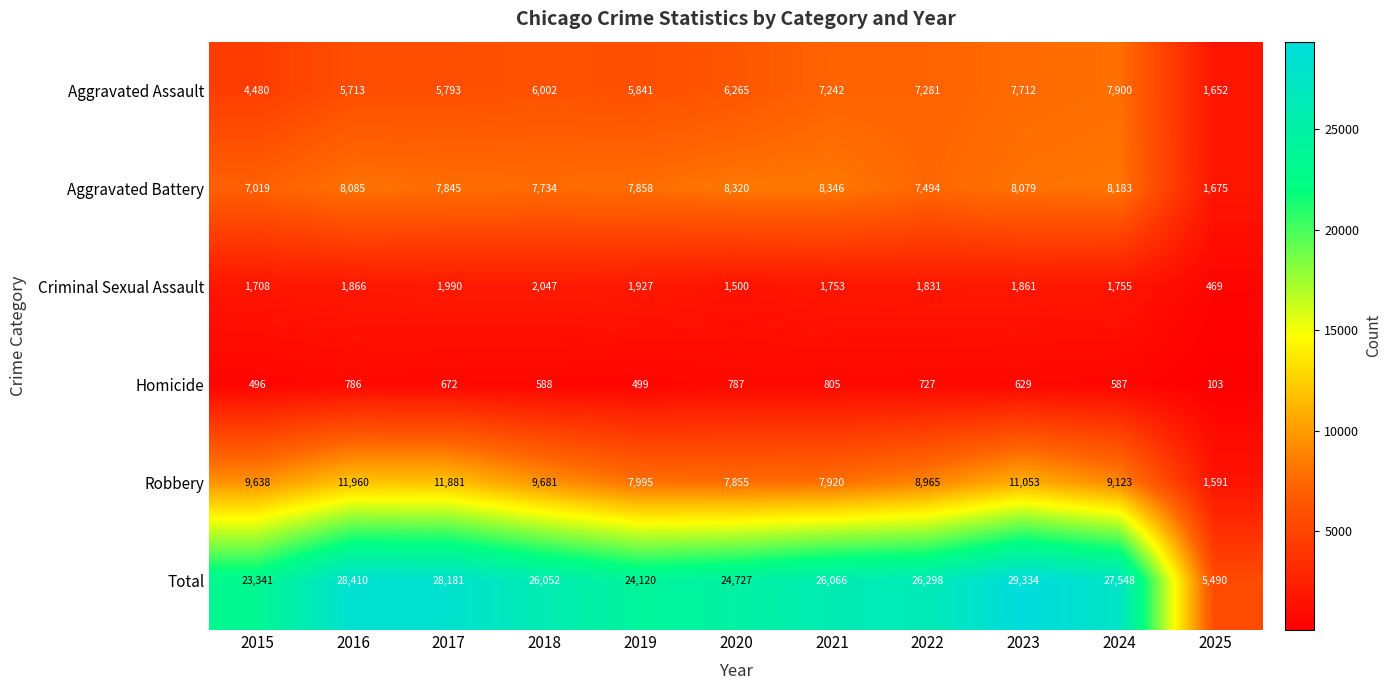

Where is Aggravated Battery nearest to the value 5010?

2015